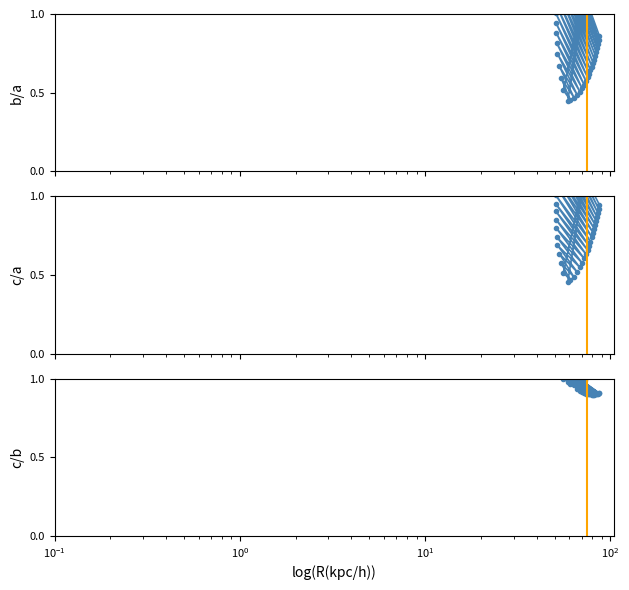

Which series has the widest spread of values?

b/a